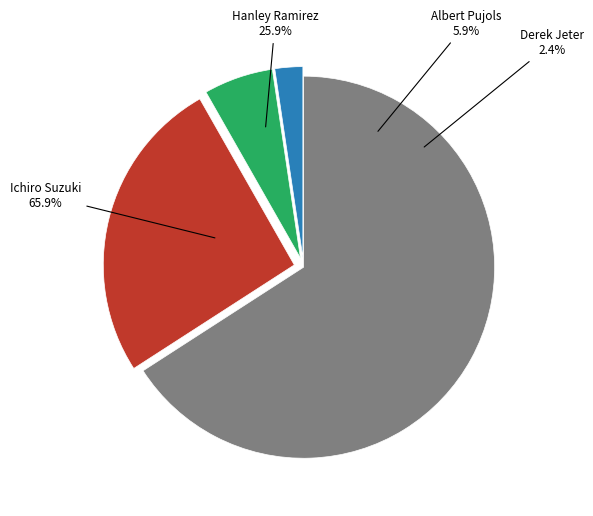

To the nearest percent, what portion does Hanley Ramirez represent?

26%